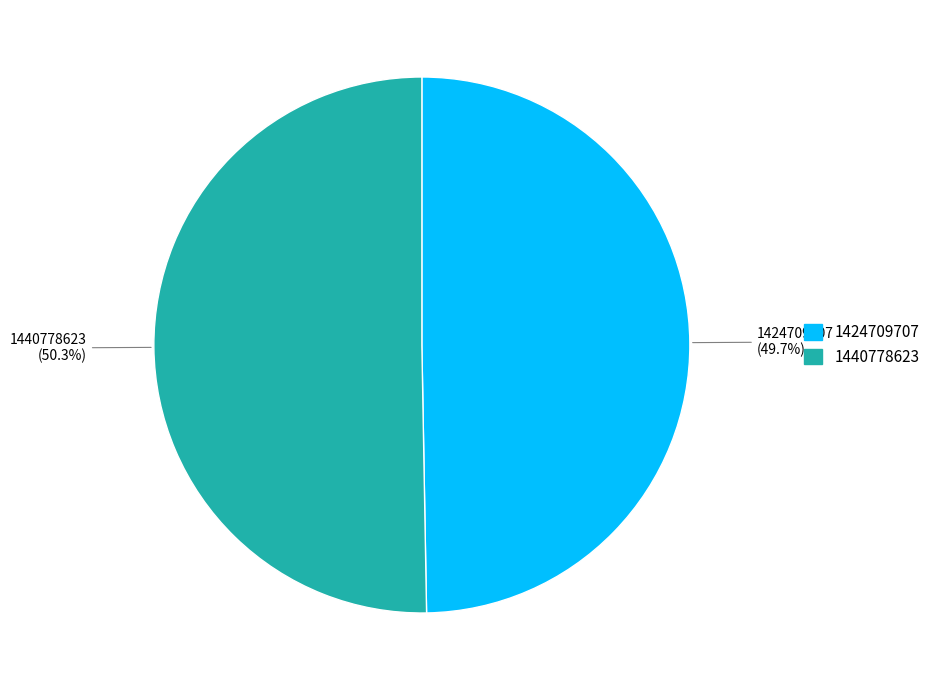

Rank the categories by value from highest to lowest.

1440778623, 1424709707